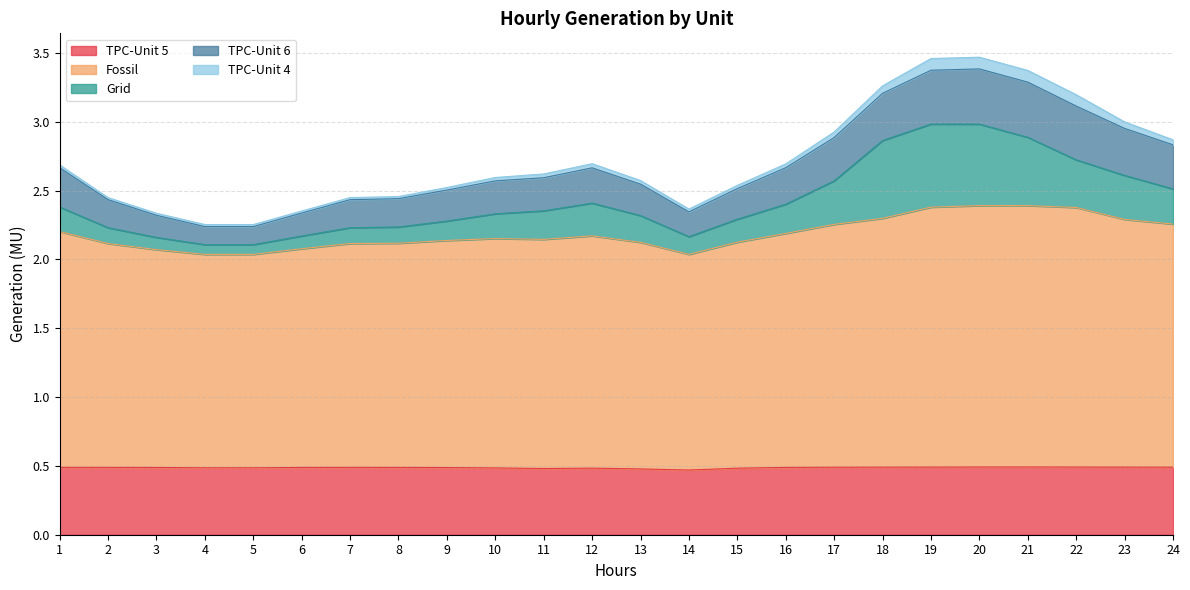

Which series has the largest range (max minus min)?

Grid